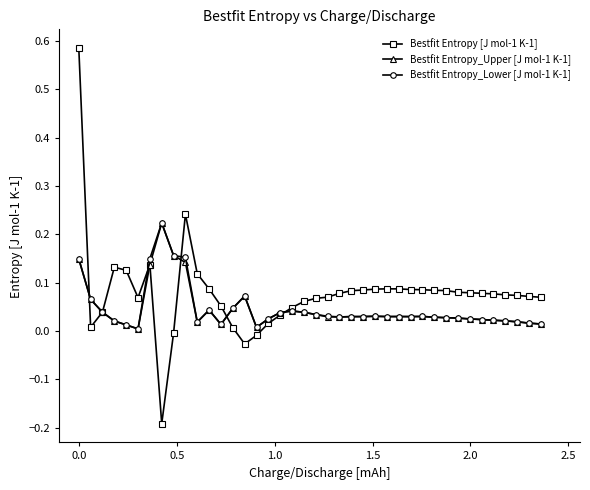

Which series has the widest spread of values?

Bestfit Entropy [J mol-1 K-1]